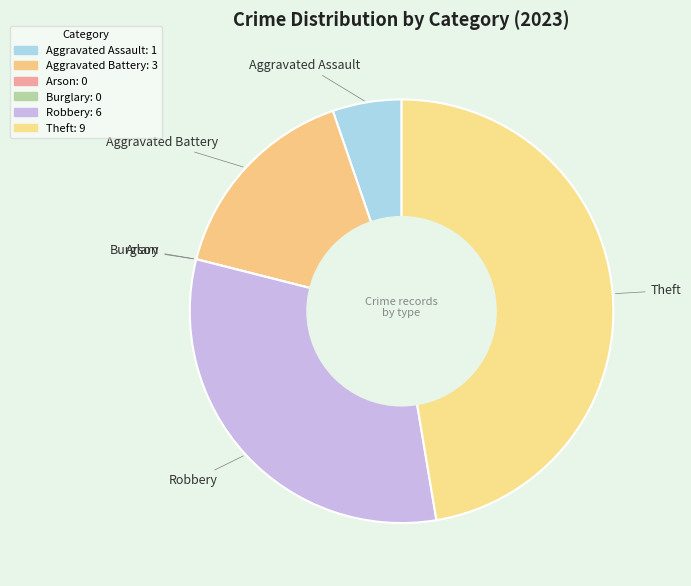

Which category has the biggest portion of the pie?

Theft